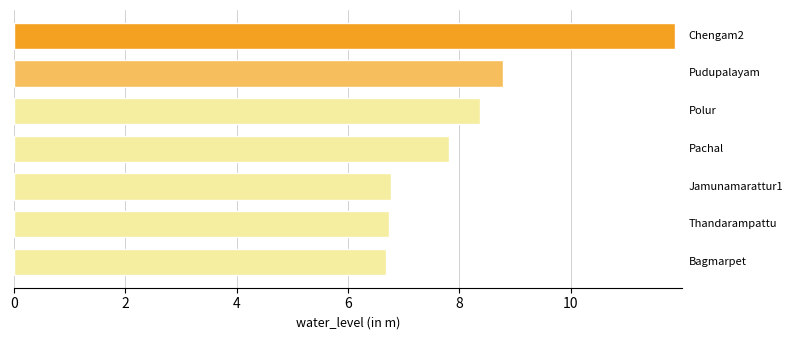

How many data points are above 7?

4